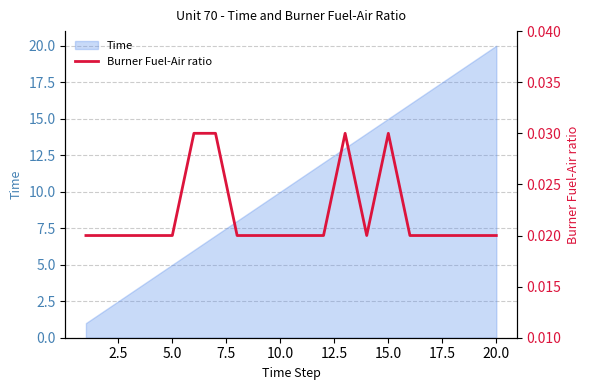

At which label does Time reach its peak?

20.0